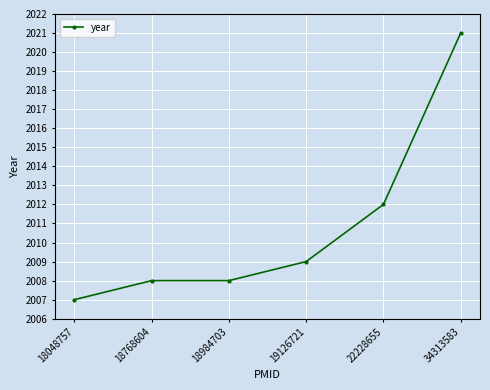

What is the value of the 1st point from the left?

2007